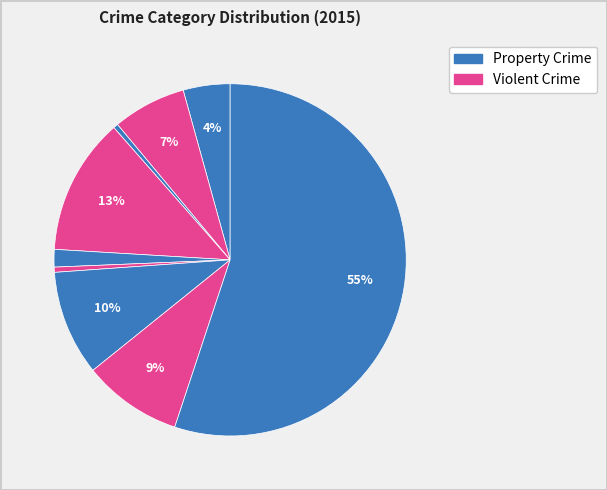

Rank the categories by value from lowest to highest.

Arson, Homicide, Criminal Sexual Assault, Aggravated Assault, Aggravated Battery, Robbery, Motor Vehicle Theft, Burglary, Theft